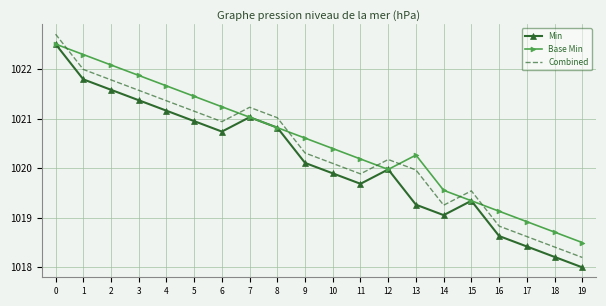

Reading right to left, transcribe all the data shown in this chart.

Min: 19=1018.0	18=1018.2	17=1018.4	16=1018.6	15=1019.3	14=1019.1	13=1019.3	12=1020.0	11=1019.7	10=1019.9	9=1020.1	8=1020.8	7=1021.0	6=1020.7	5=1020.9	4=1021.2	3=1021.4	2=1021.6	1=1021.8	0=1022.5
Base Min: 19=1018.5	18=1018.7	17=1018.9	16=1019.1	15=1019.3	14=1019.6	13=1020.3	12=1020.0	11=1020.2	10=1020.4	9=1020.6	8=1020.8	7=1021.0	6=1021.2	5=1021.4	4=1021.7	3=1021.9	2=1022.1	1=1022.3	0=1022.5
Combined: 19=1018.2	18=1018.4	17=1018.6	16=1018.8	15=1019.5	14=1019.3	13=1020.0	12=1020.2	11=1019.9	10=1020.1	9=1020.3	8=1021.0	7=1021.2	6=1020.9	5=1021.1	4=1021.4	3=1021.6	2=1021.8	1=1022.0	0=1022.7